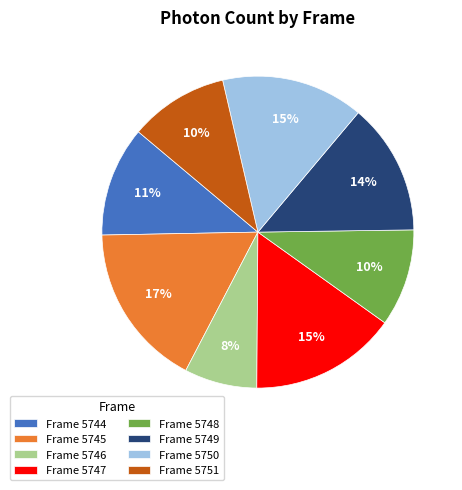

How many slices are in this pie chart?

8